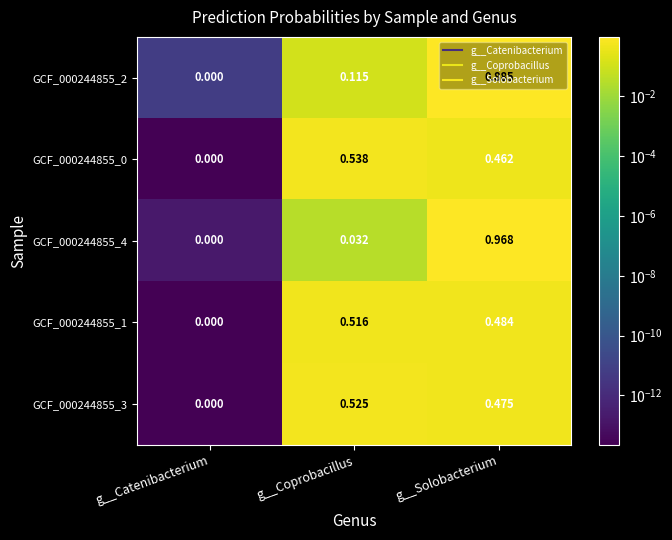

At which label does GCF_000244855_3 reach its peak?

g__Coprobacillus